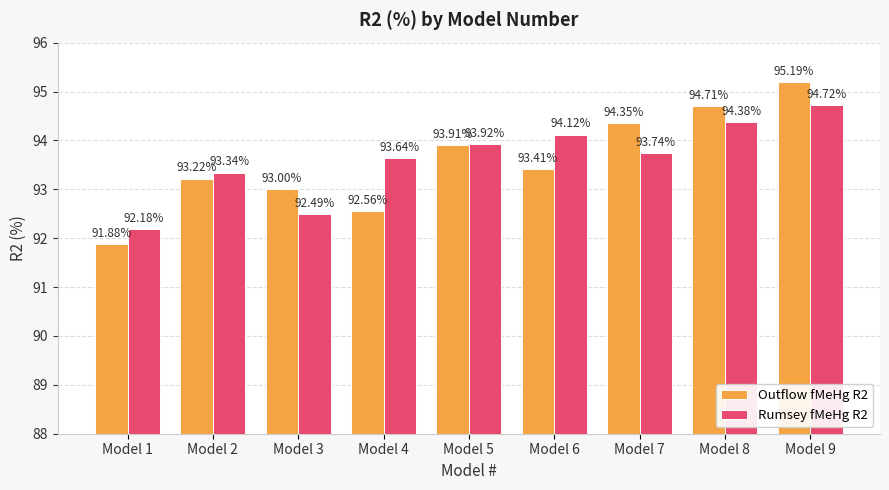

What is the spread (max minus min) of values at Model 7?

0.6